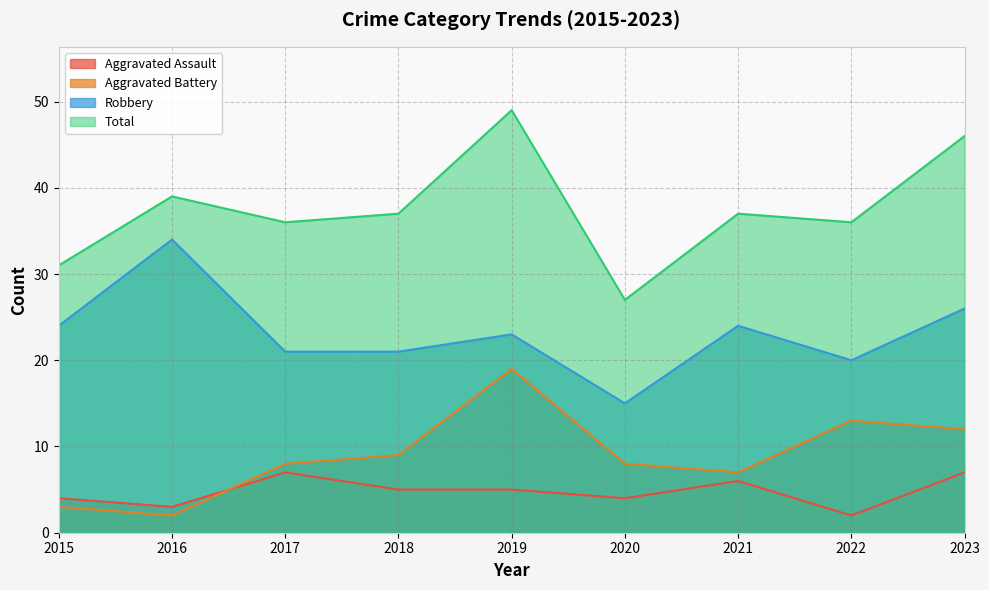

Count the number of categories in the chart.

9